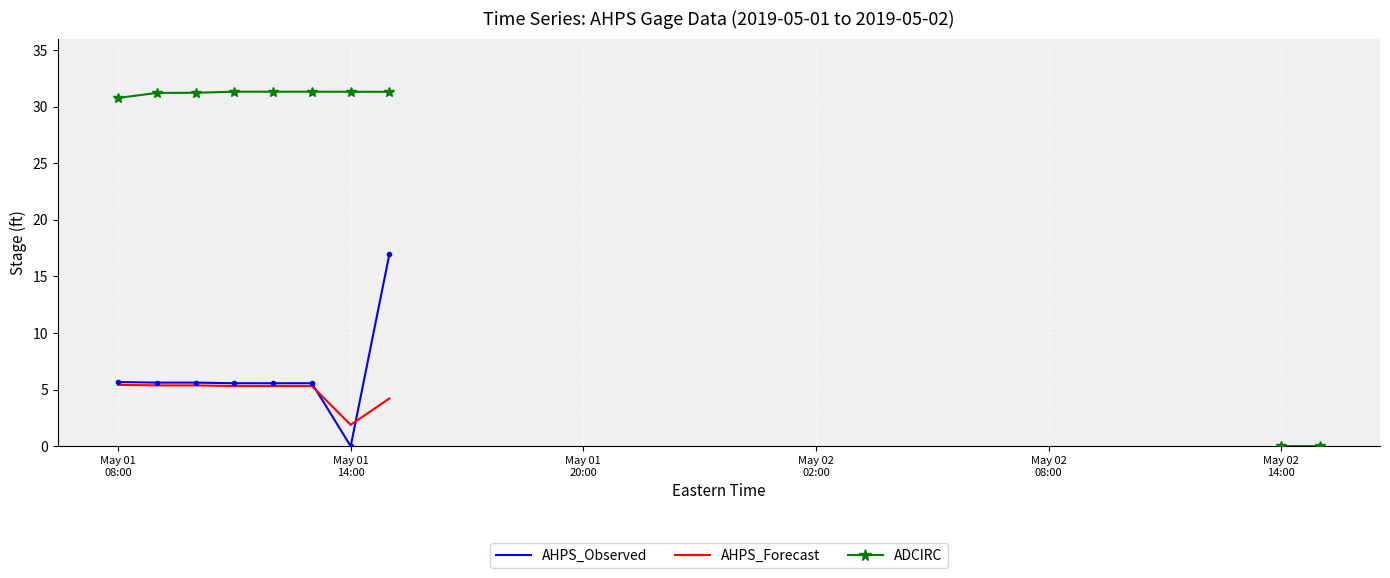

In AHPS_Observed, how many points are lower than both neighbors (excluding endpoints)?

2